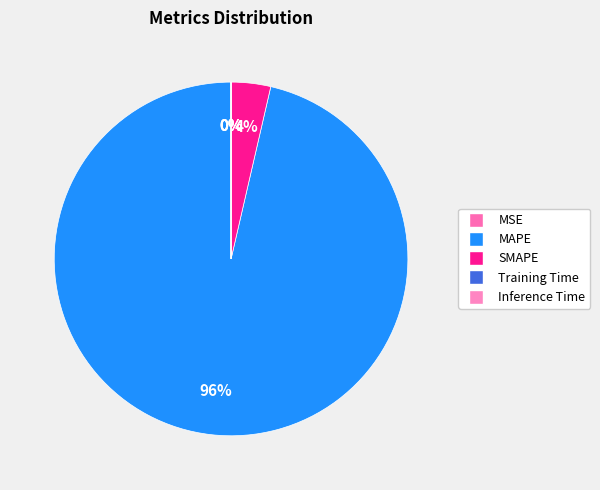

Does Training Time represent more than half of the total?

No